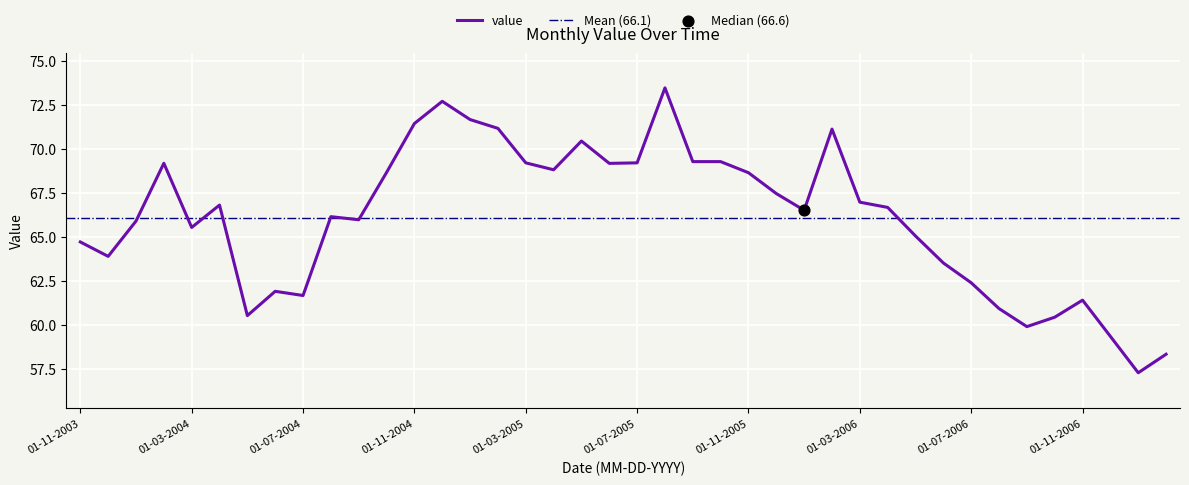

Between 01-12-2005 and 01-12-2006, which is larger?

01-12-2005